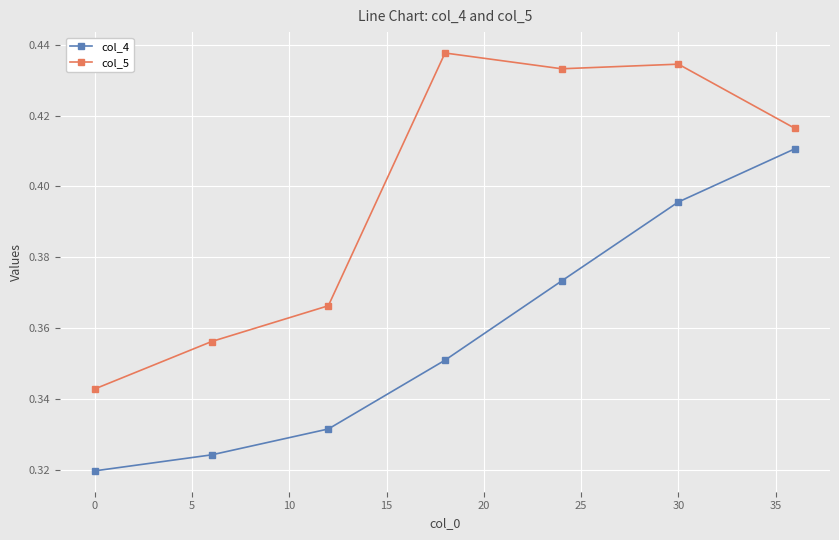

At how many categories does at least one series exceed 0?

7